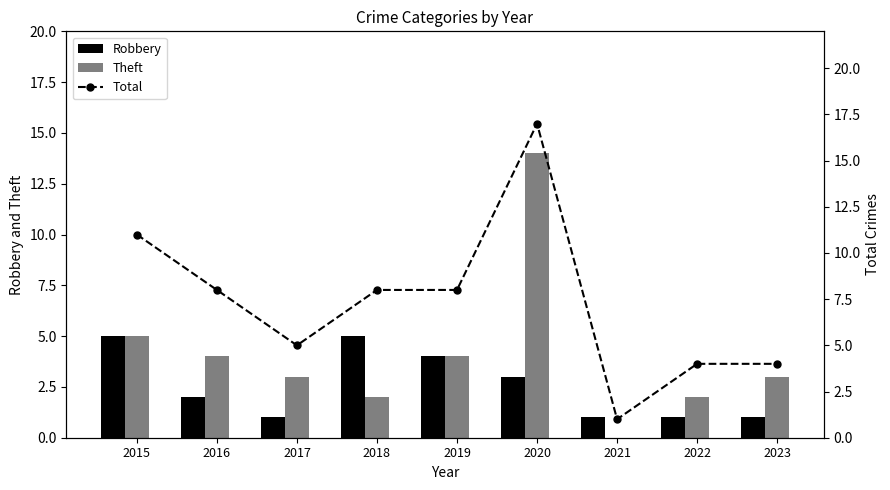

Which series has the widest spread of values?

Total